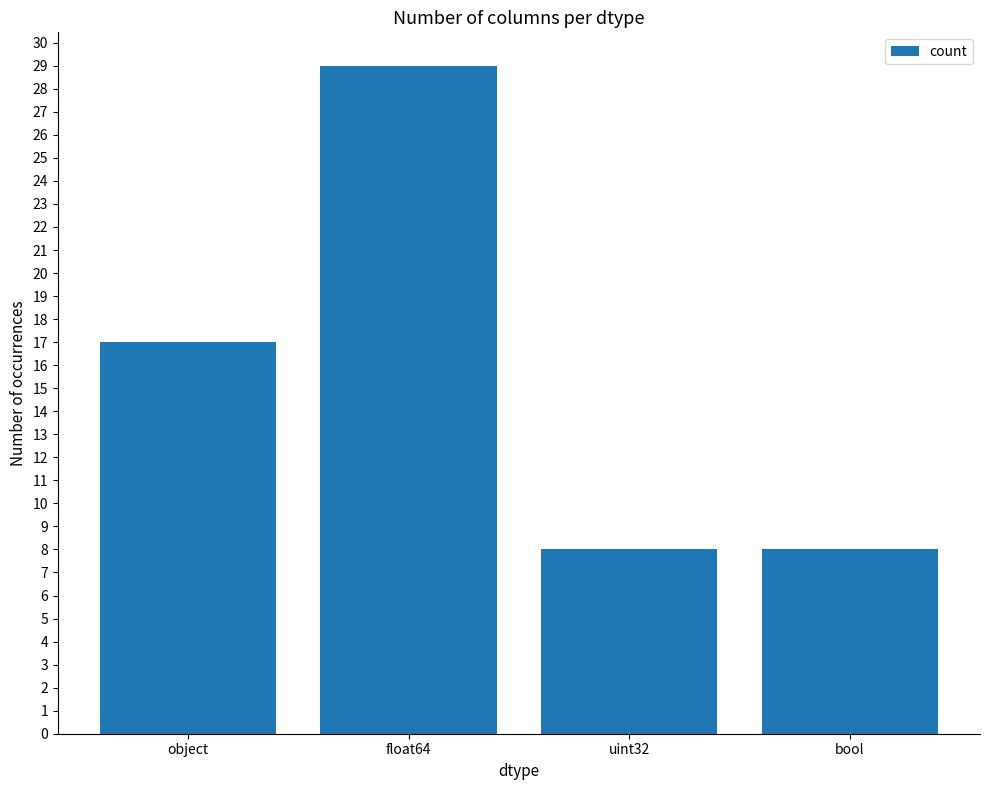

What is the sum of the values at uint32 and bool?

16